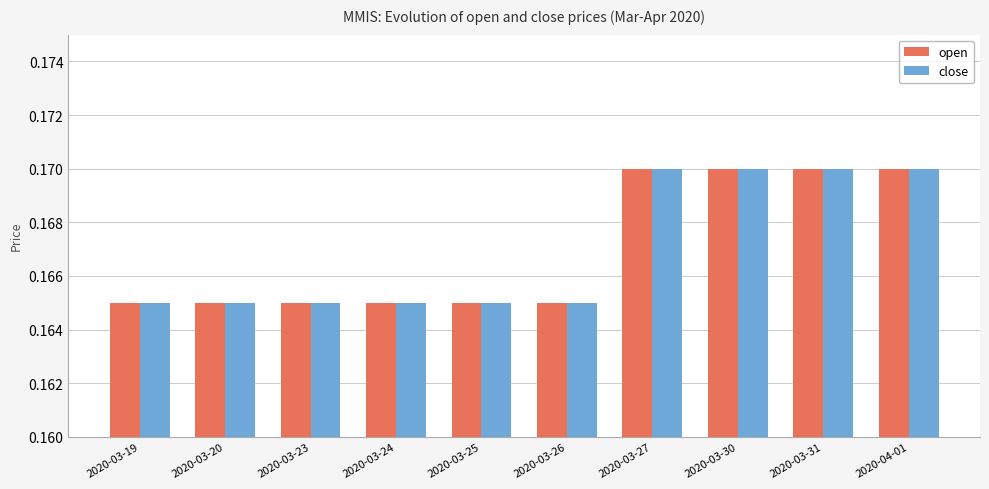

At how many categories does at least one series exceed 0?

10